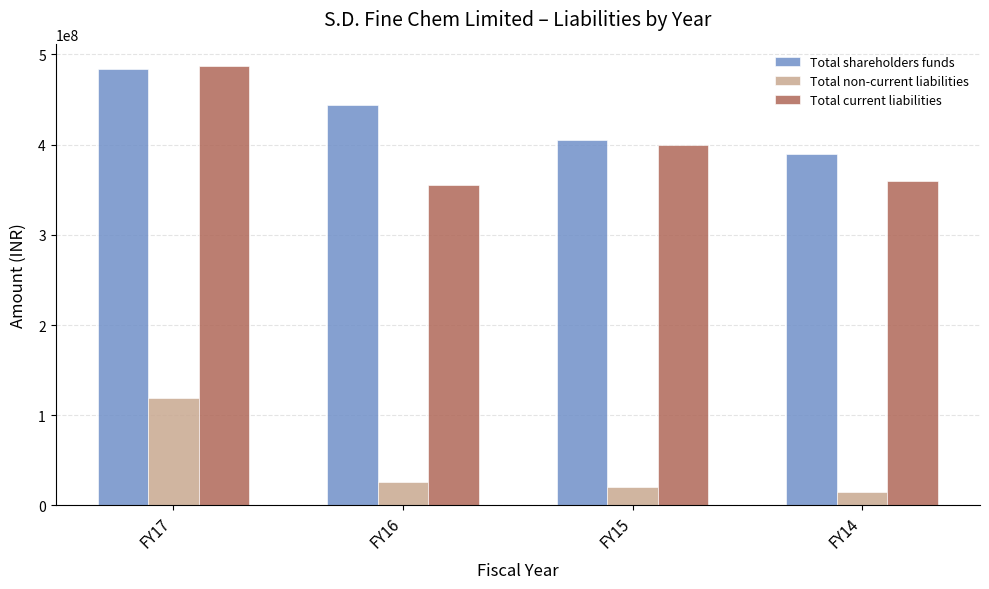

What is the value of the Total shareholders funds bar at the 1st from the left?

483932197